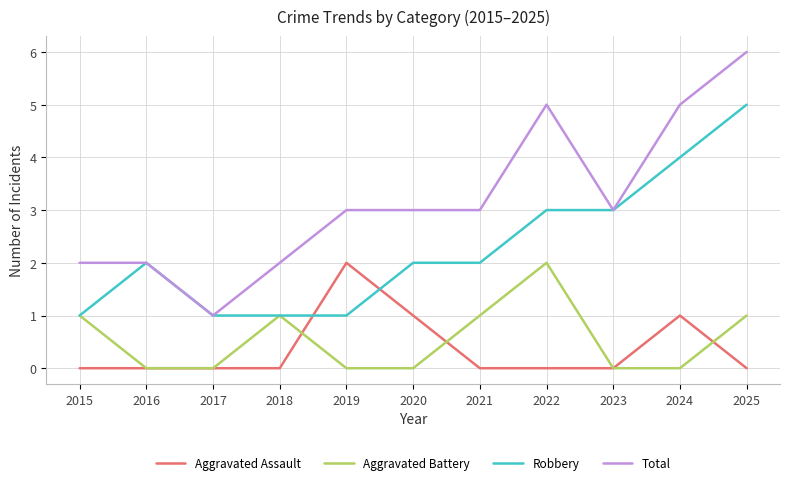

What is the spread (max minus min) of values at 2020?

3